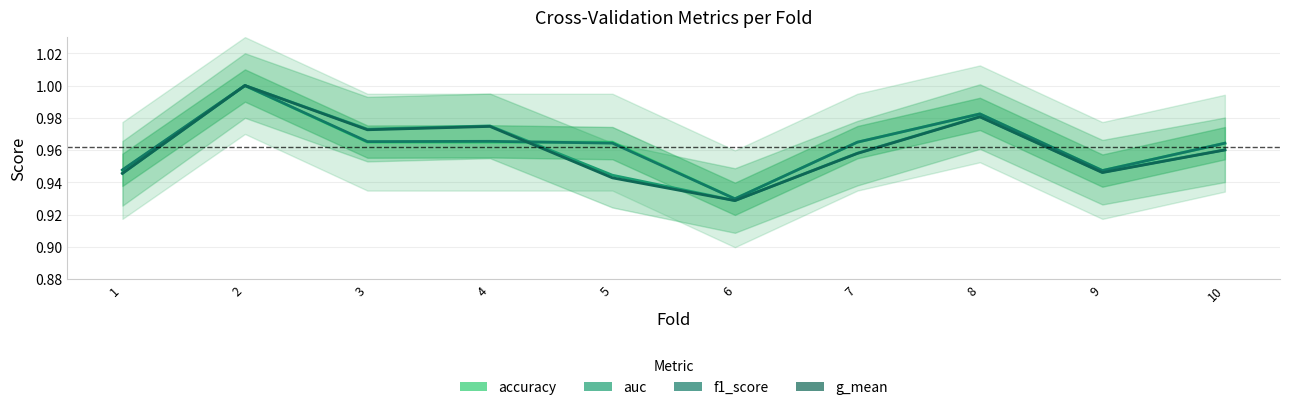

What is the smallest value displayed?

0.9